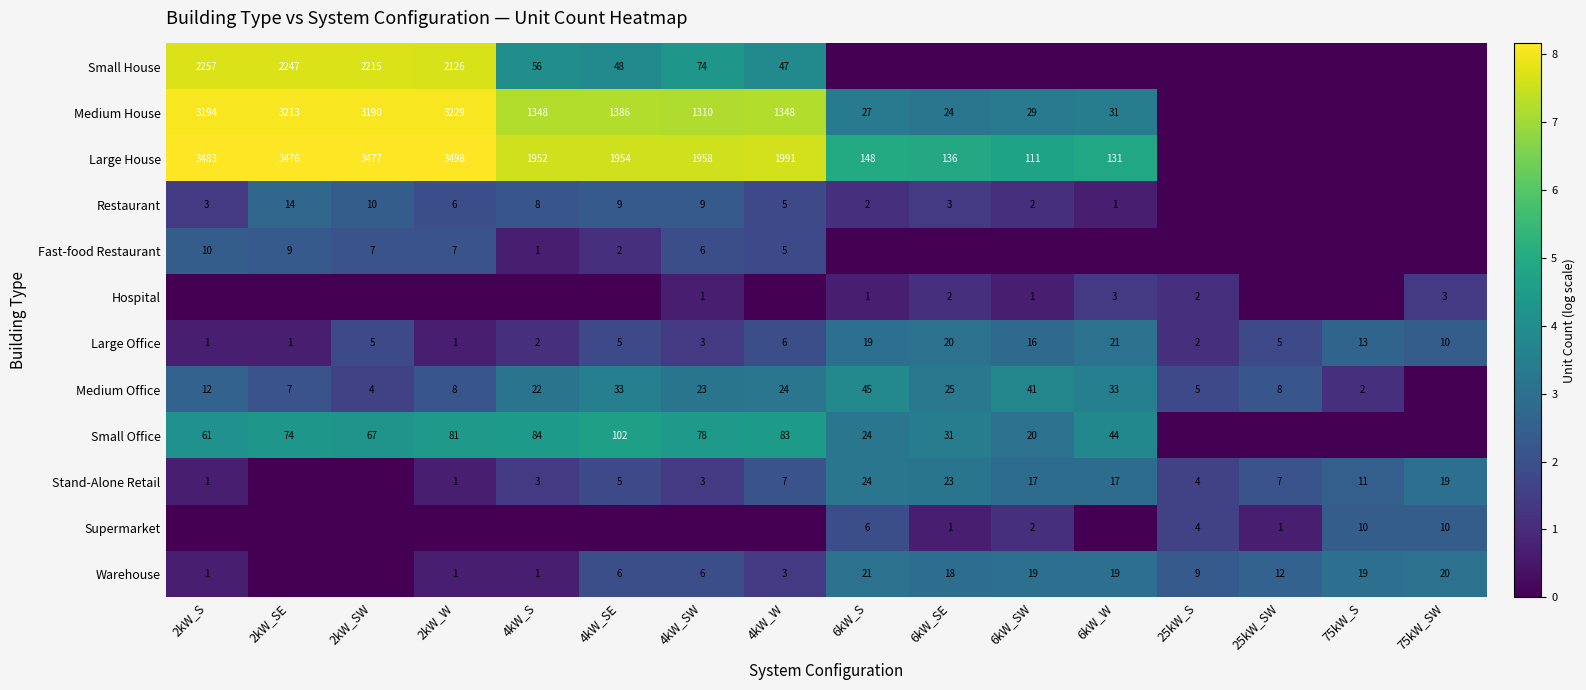

What is the difference between the maximum and minimum values in the Large Office series?

20